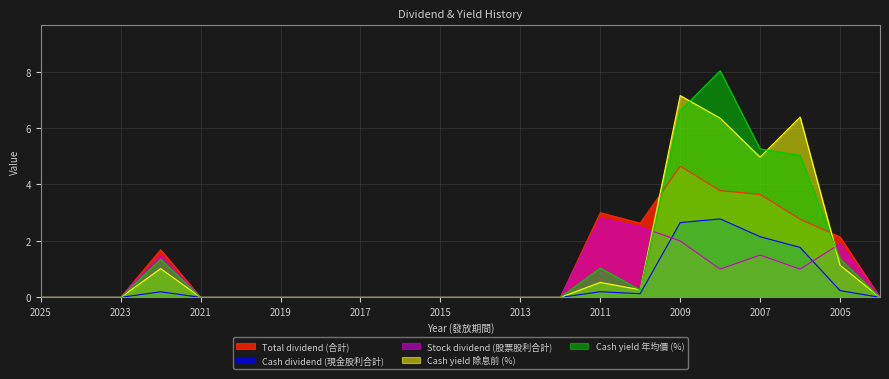

Reading left to right, list all the values displayed in this chart.

Total dividend (合計): 2025=0.0	2024=0.0	2023=0.0	2022=1.7	2021=0.0	2020=0.0	2019=0.0	2018=0.0	2017=0.0	2016=0.0	2015=0.0	2014=0.0	2013=0.0	2012=0.0	2011=3.0	2010=2.6	2009=4.7	2008=3.8	2007=3.6	2006=2.8	2005=2.1	2004=0.0
Cash dividend (現金股利合計): 2025=0.0	2024=0.0	2023=0.0	2022=0.2	2021=0.0	2020=0.0	2019=0.0	2018=0.0	2017=0.0	2016=0.0	2015=0.0	2014=0.0	2013=0.0	2012=0.0	2011=0.2	2010=0.1	2009=2.6	2008=2.8	2007=2.1	2006=1.8	2005=0.2	2004=0.0
Stock dividend (股票股利合計): 2025=0.0	2024=0.0	2023=0.0	2022=1.5	2021=0.0	2020=0.0	2019=0.0	2018=0.0	2017=0.0	2016=0.0	2015=0.0	2014=0.0	2013=0.0	2012=0.0	2011=2.8	2010=2.5	2009=2.0	2008=1.0	2007=1.5	2006=1.0	2005=1.9	2004=0.0
Cash yield 除息前 (%): 2025=0.0	2024=0.0	2023=0.0	2022=1.0	2021=0.0	2020=0.0	2019=0.0	2018=0.0	2017=0.0	2016=0.0	2015=0.0	2014=0.0	2013=0.0	2012=0.0	2011=0.5	2010=0.3	2009=7.2	2008=6.3	2007=5.0	2006=6.4	2005=1.1	2004=0.0
Cash yield 年均價 (%): 2025=0.0	2024=0.0	2023=0.0	2022=1.4	2021=0.0	2020=0.0	2019=0.0	2018=0.0	2017=0.0	2016=0.0	2015=0.0	2014=0.0	2013=0.0	2012=0.0	2011=1.0	2010=0.3	2009=6.6	2008=8.0	2007=5.3	2006=5.0	2005=1.4	2004=0.0